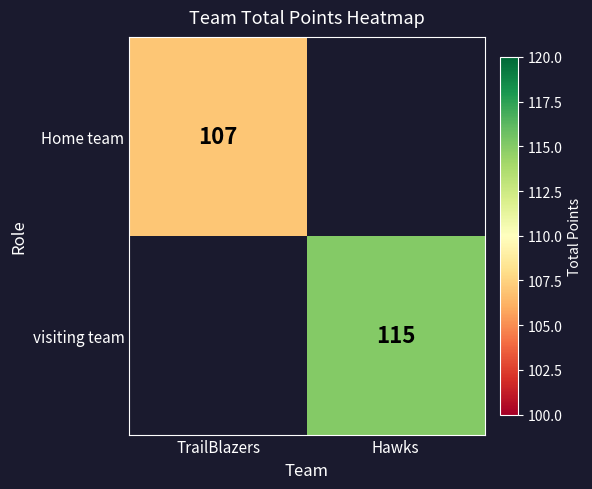

True or false: visiting team has a value of 58 at Hawks.

False